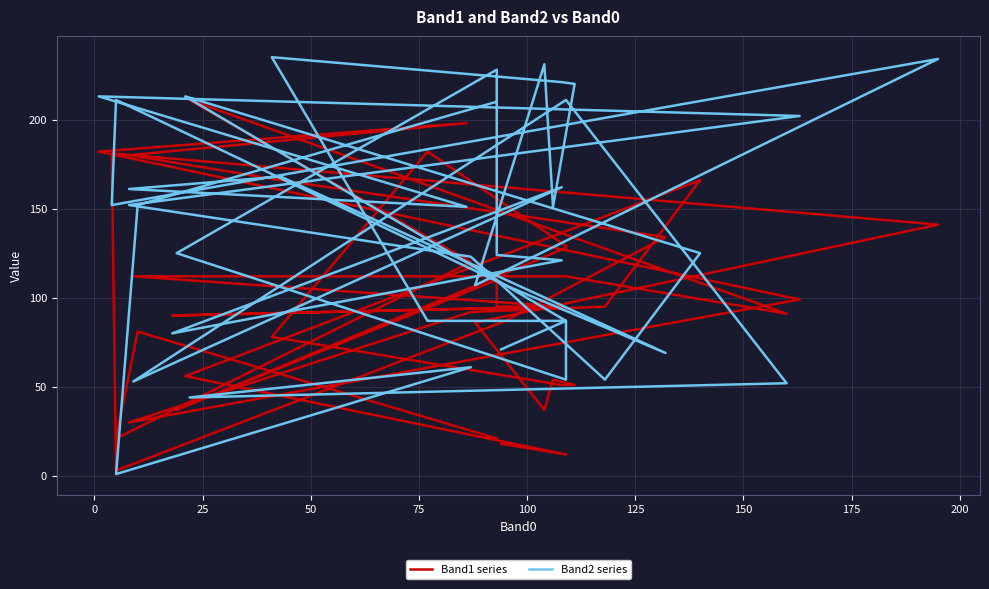

How many lines are shown in the chart?

2